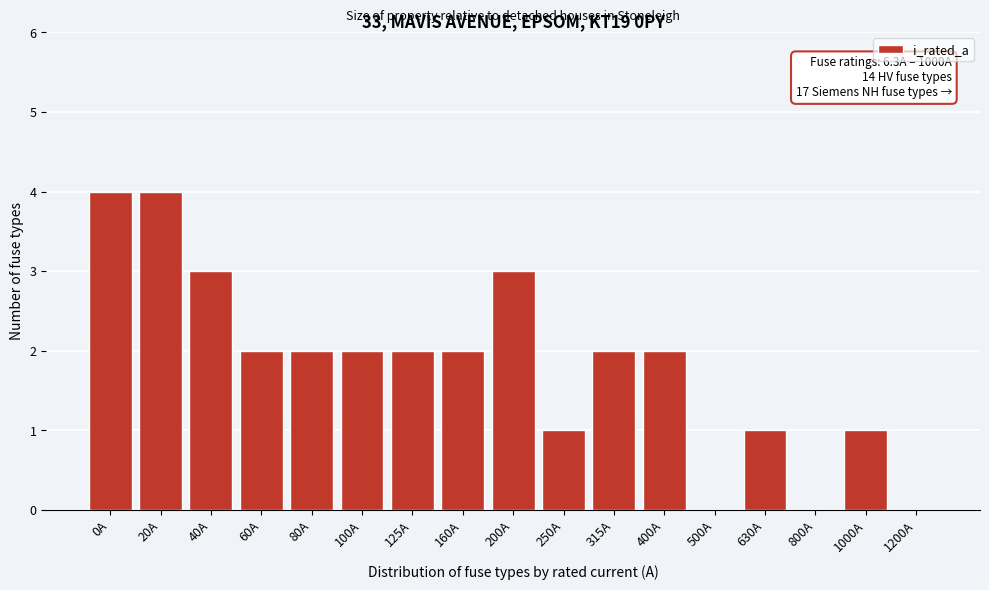

Reading right to left, list all the values displayed in this chart.

1200A=0	1000A=1	800A=0	630A=1	500A=0	400A=2	315A=2	250A=1	200A=3	160A=2	125A=2	100A=2	80A=2	60A=2	40A=3	20A=4	0A=4